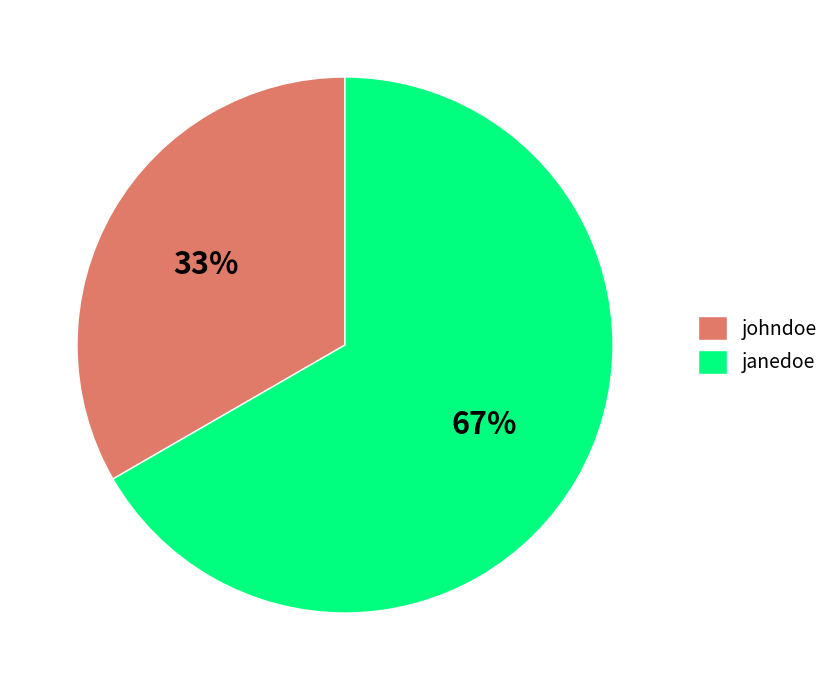

To the nearest percent, what is the combined percentage of janedoe and johndoe?

100%